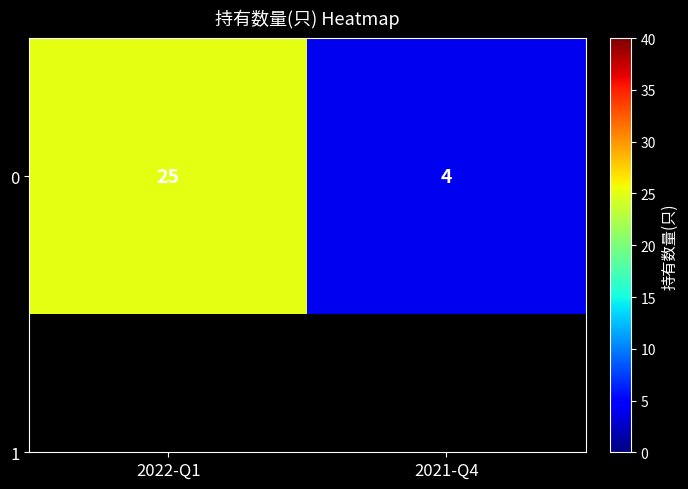

Reading right to left, list all the values displayed in this chart.

2021-Q4=4	2022-Q1=25